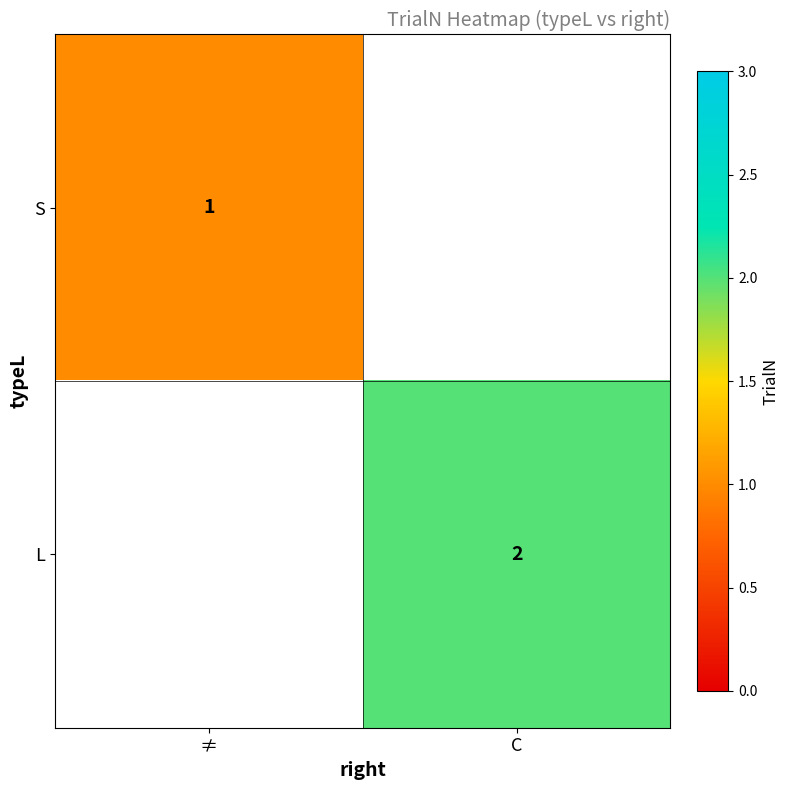

The value of S at ≠ is 1. True or false?

True